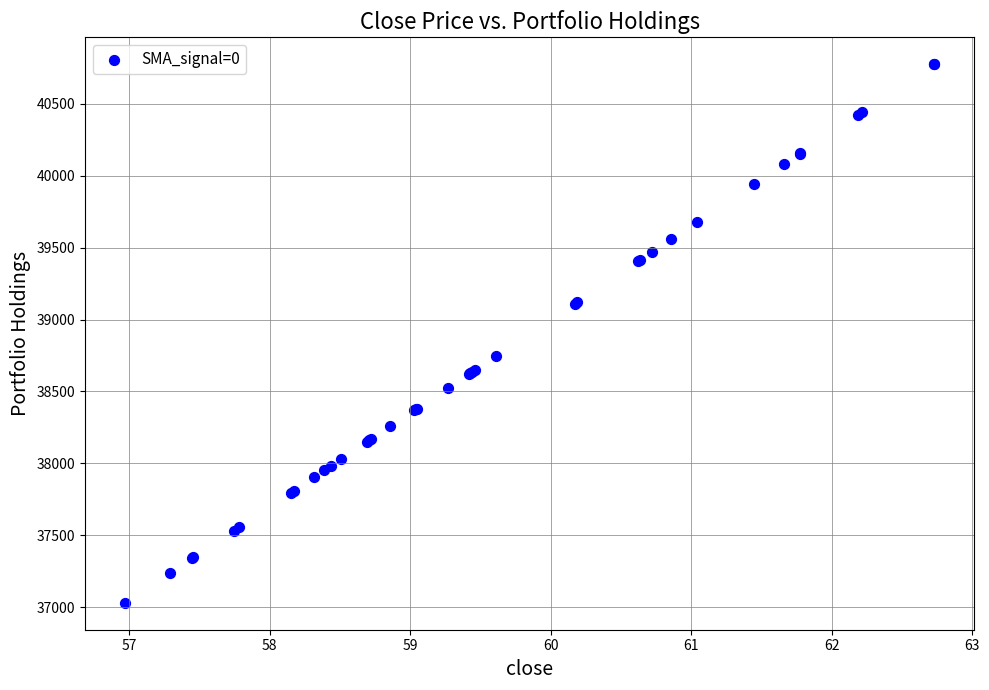

What Y value in the scatter plot is closest to 38902?

38747.8